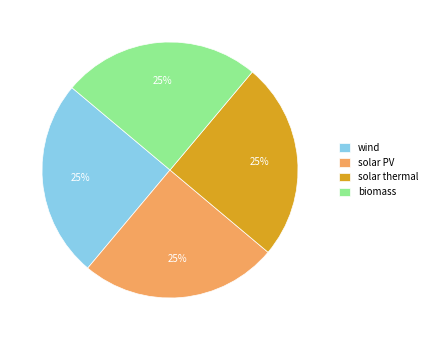

Does biomass represent more than half of the total?

No